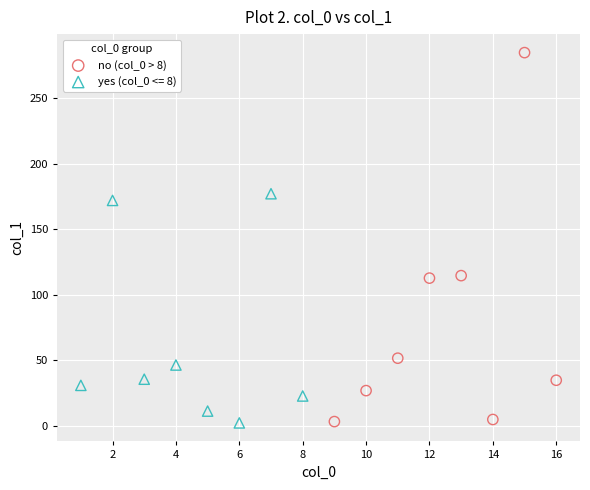

Which series has the largest Y range (max minus min)?

no (col_0 > 8)